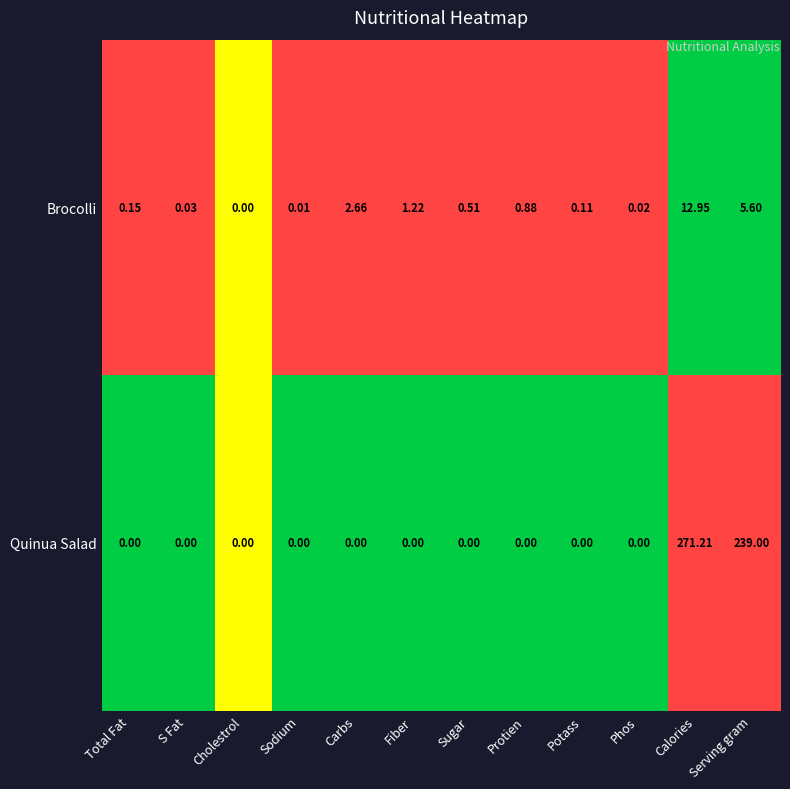

Which category has the highest value across all series?

Calories